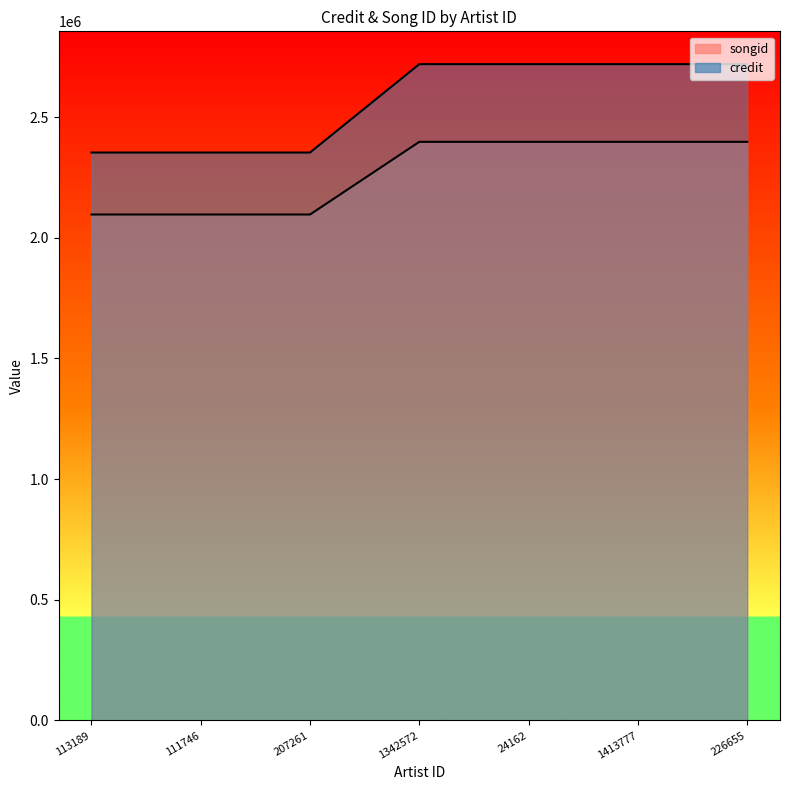

Between 113189 and 24162, which series saw the biggest shift?

credit